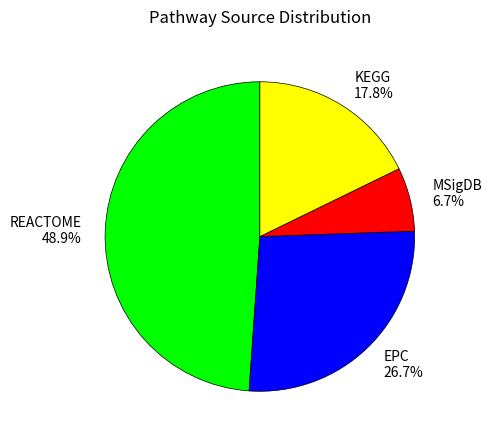

Do REACTOME and MSigDB together represent more than half of the pie?

Yes